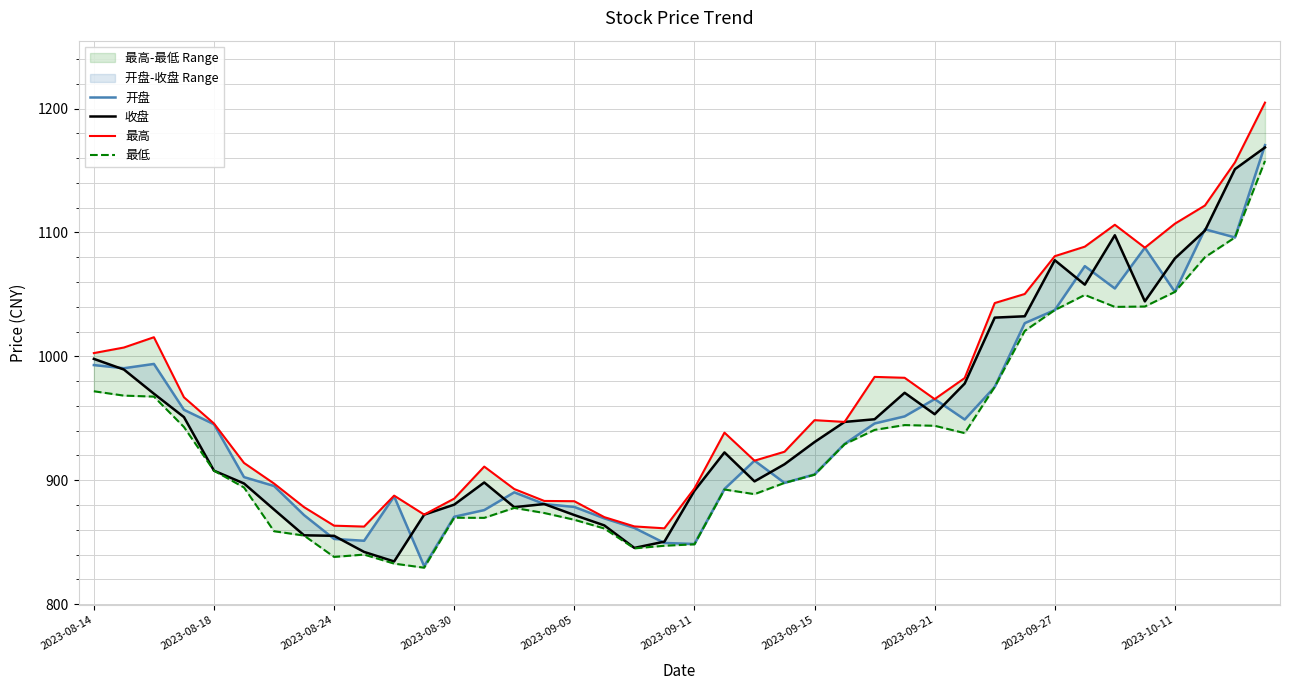

Which series changed the most between 2023-09-05 and 2023-10-11?

最高